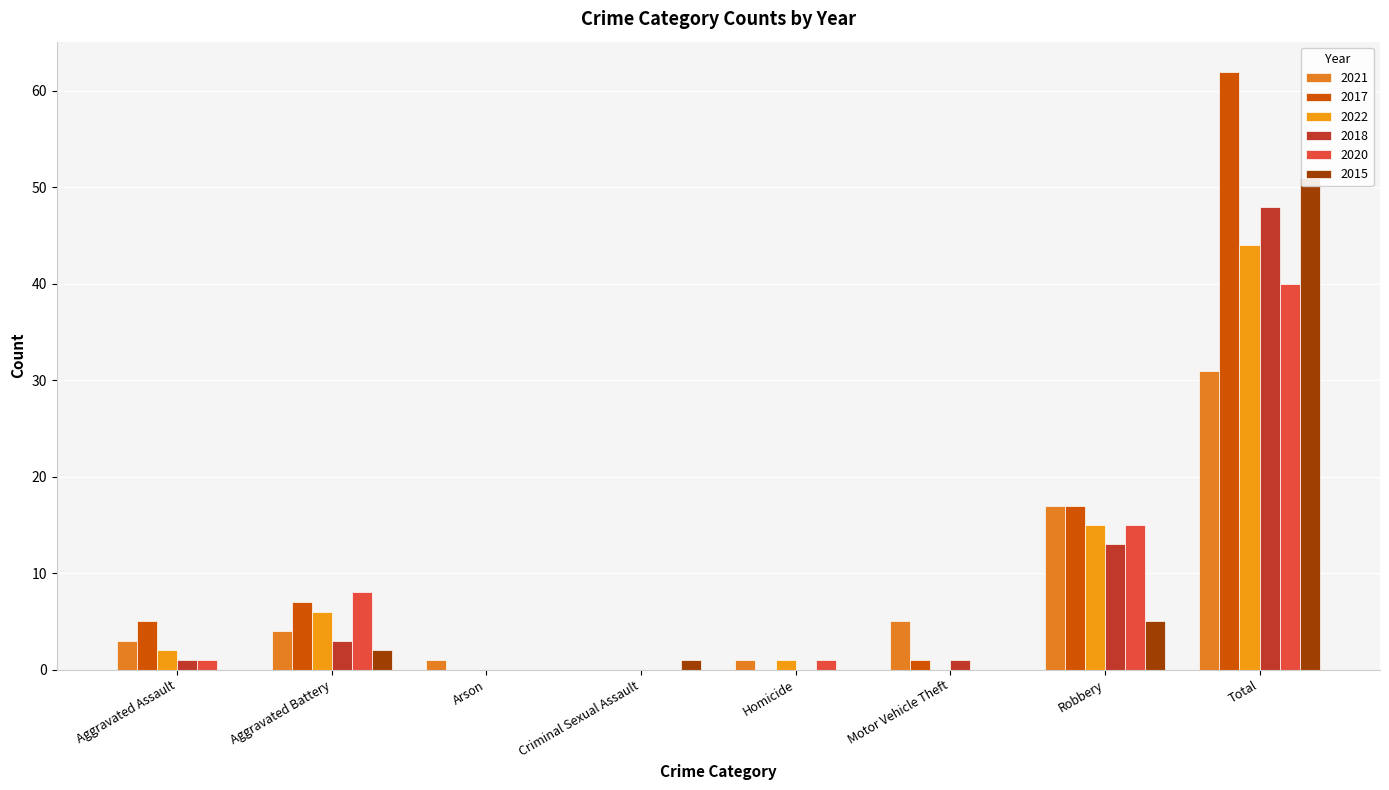

What is the spread (max minus min) of values at Arson?

1